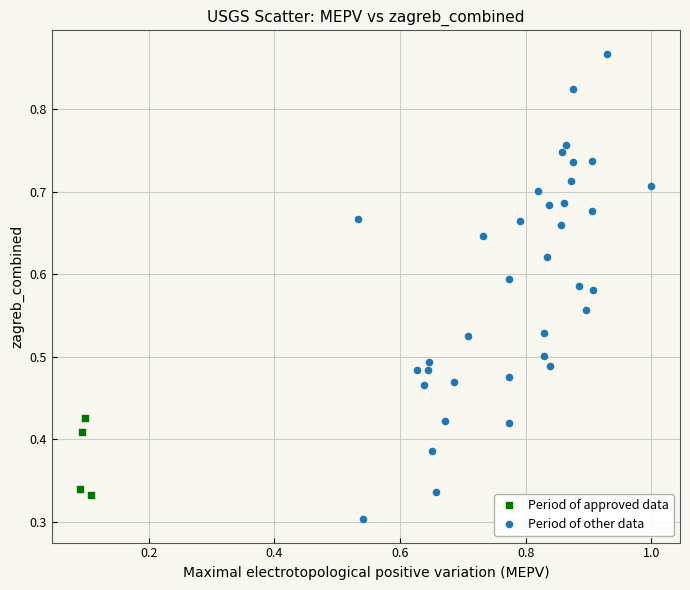

Which series contains the lowest Y value?

Period of other data